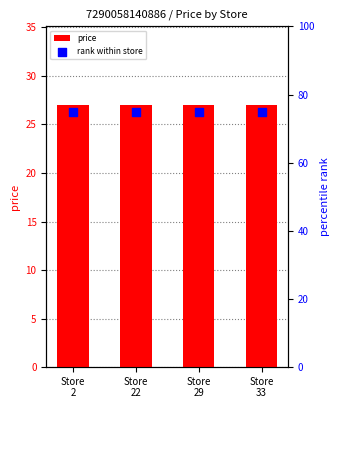

Which series reaches the maximum Y coordinate?

rank within store